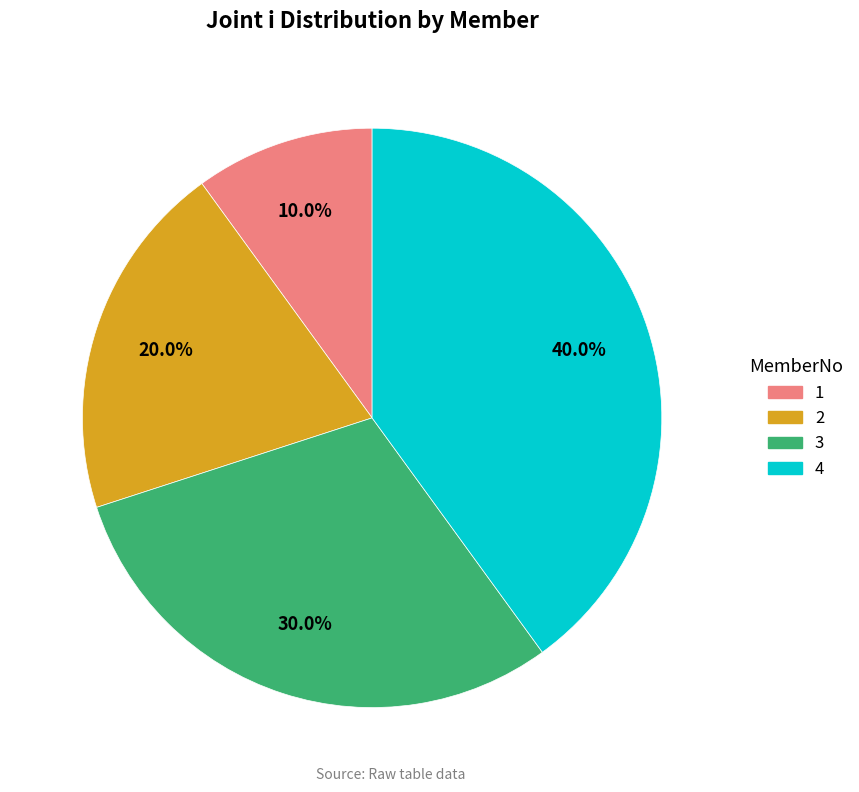

Is there a majority slice in this chart?

No